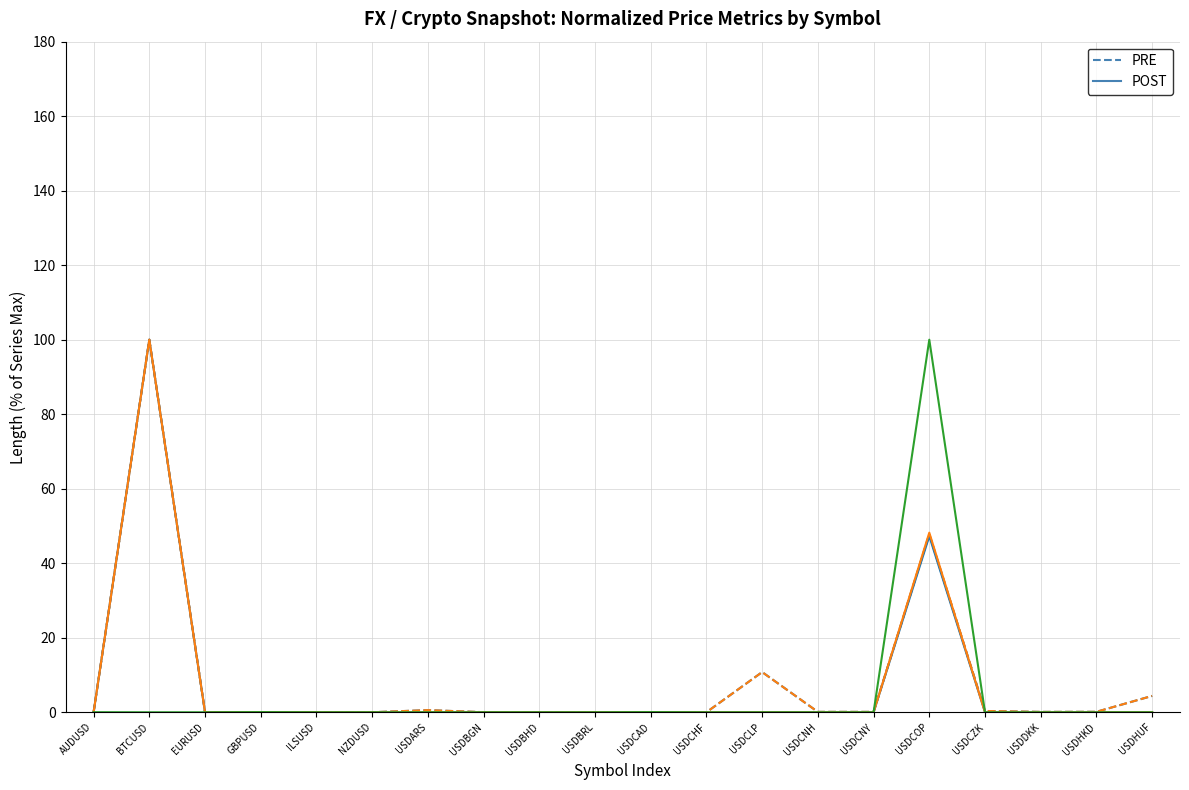

What is the greatest value displayed?

100.0